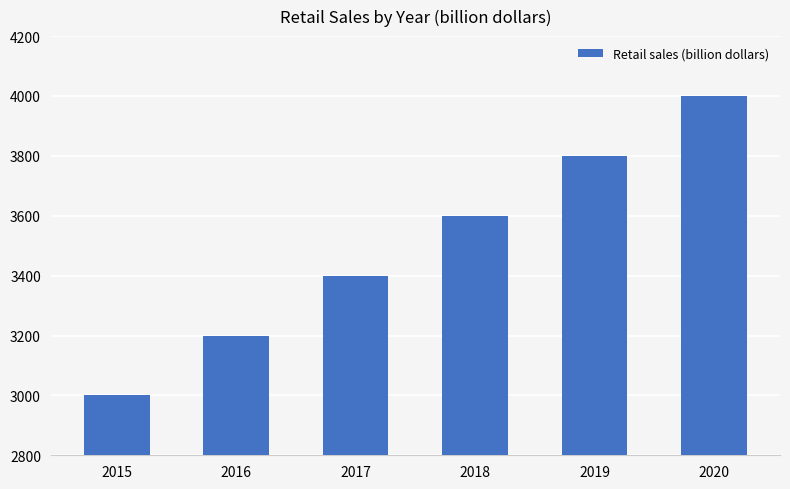

List the labels in order of value, largest first.

2020, 2019, 2018, 2017, 2016, 2015